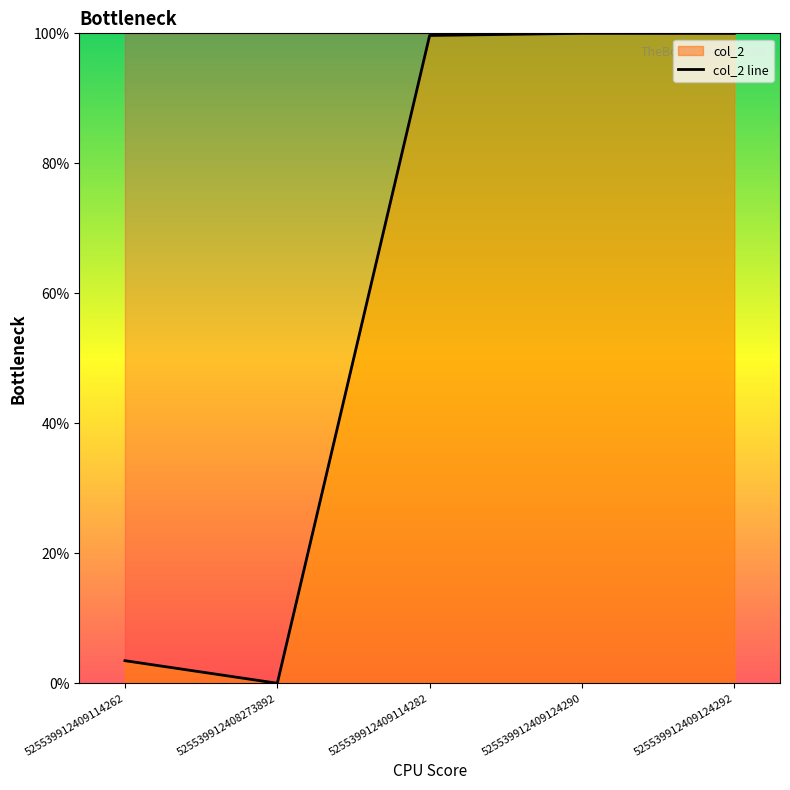

Which has a higher value, 525539912409124290 or 525539912409114262?

525539912409124290